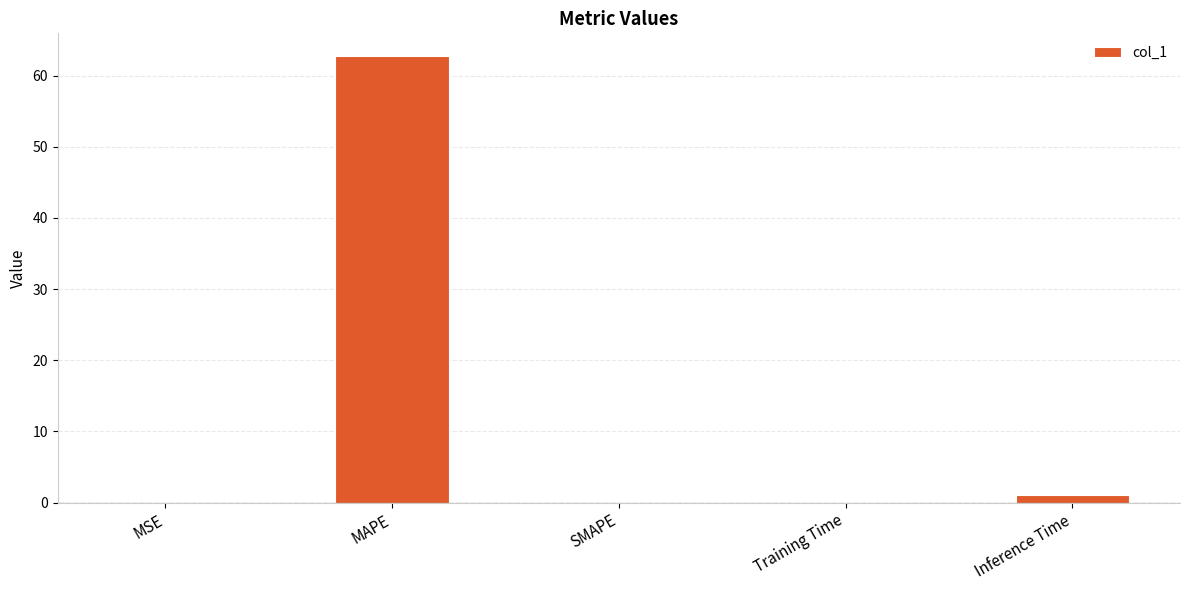

What is the sum of all values?

63.9